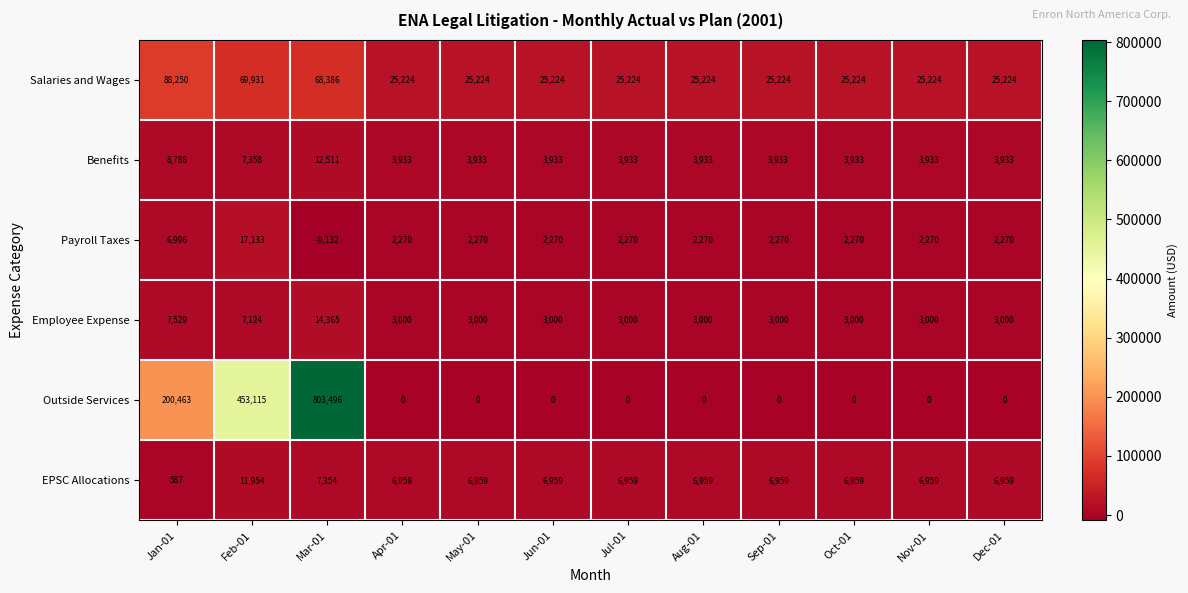

The value of EPSC Allocations at Jan-01 is 123. True or false?

False